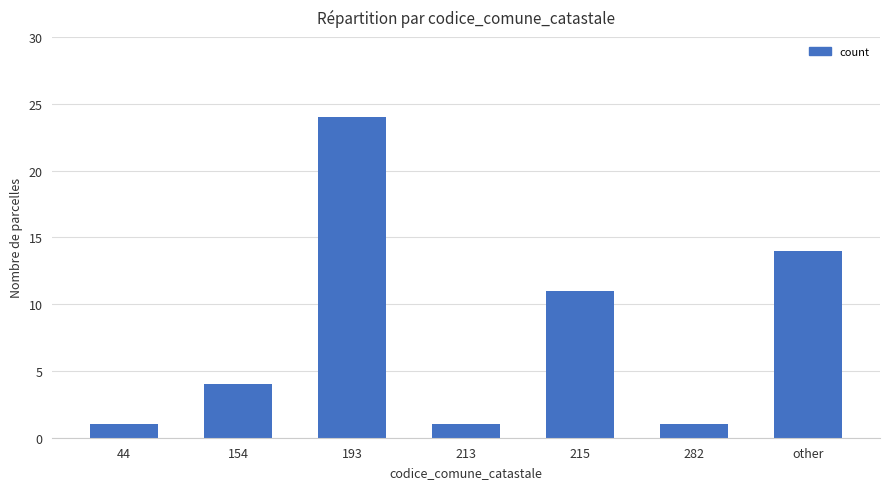

At which category does the chart reach its peak across all series?

193